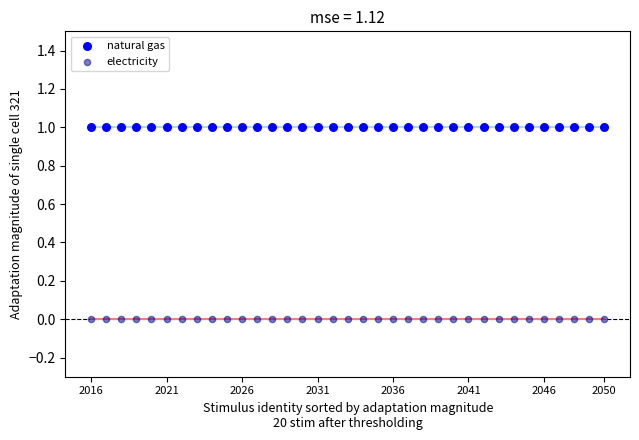

Which series contains the lowest Y value?

electricity